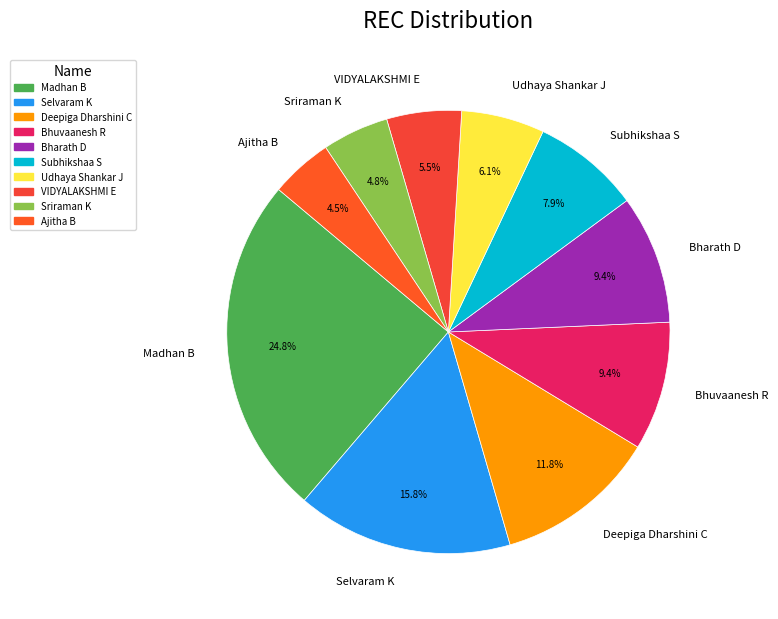

What is the largest slice in the pie chart?

Madhan B